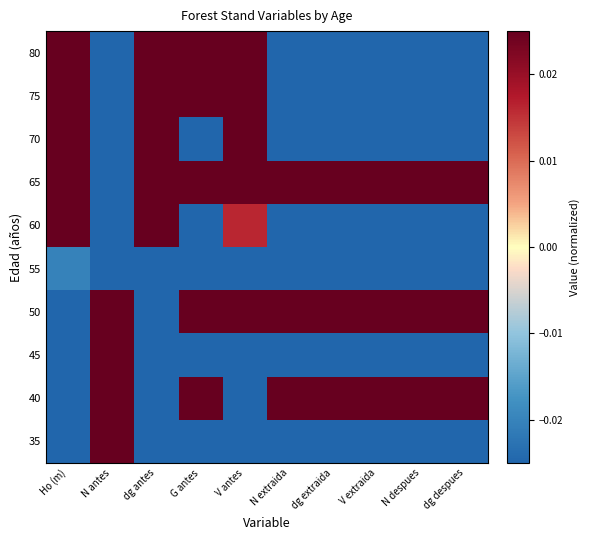

At how many categories does at least one series exceed 0?

10